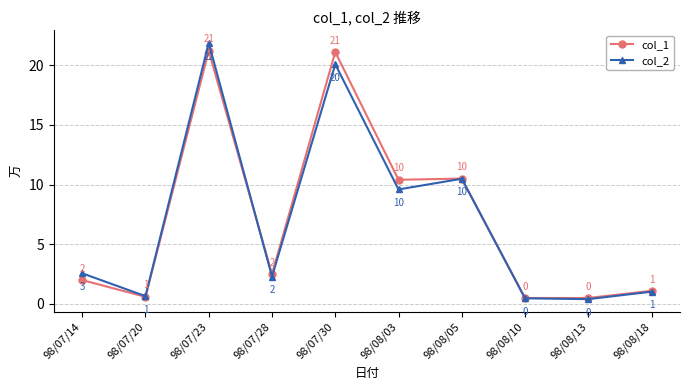

What is the sum of the col_1 values at 98/08/03 and 98/07/30?

31.5